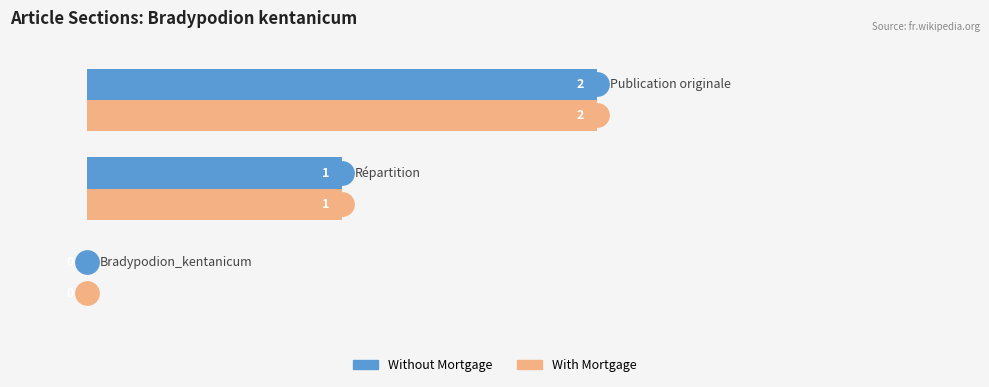

What is the sum of all Without Mortgage values?

3